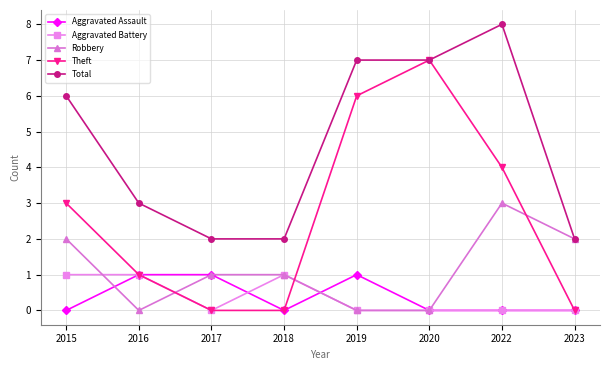

Read the Robbery value at 2015.

2